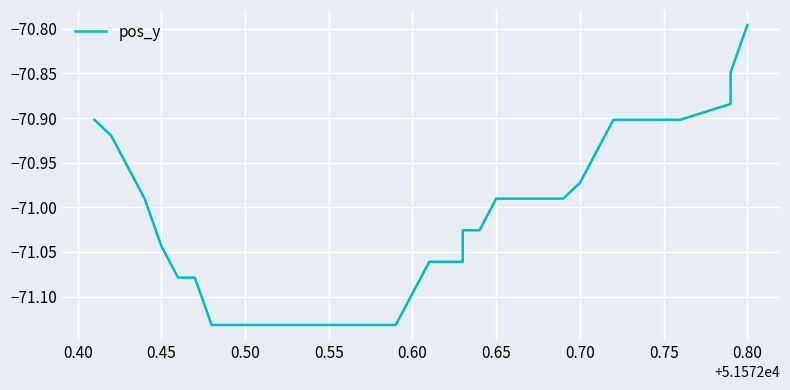

What is the average value?

-71.0